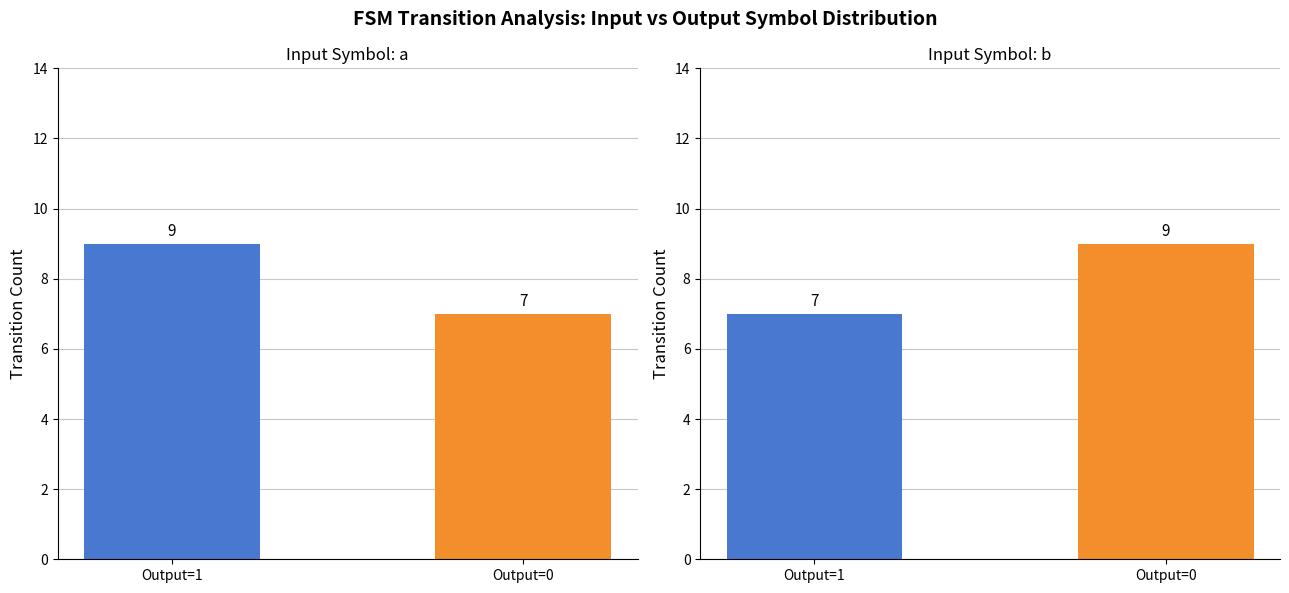

What is the sum of the values at Output=1 and Output=0?

16